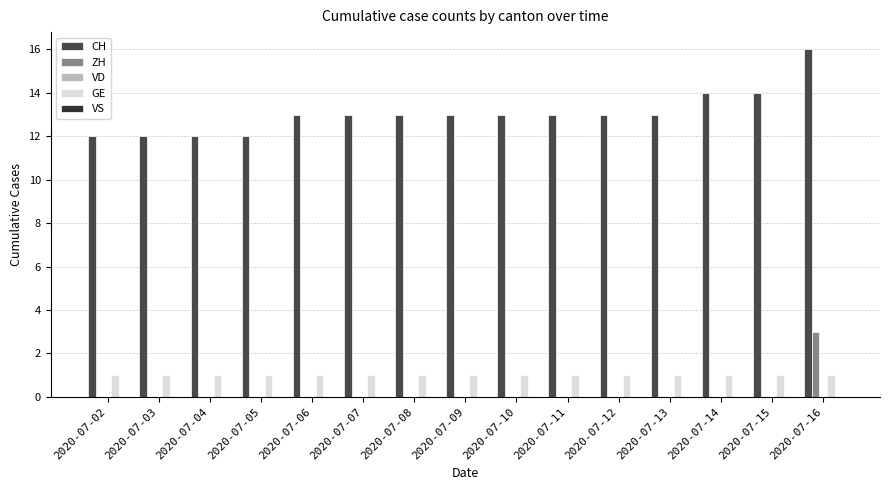

Count the CH values in the range 12 to 13.

12